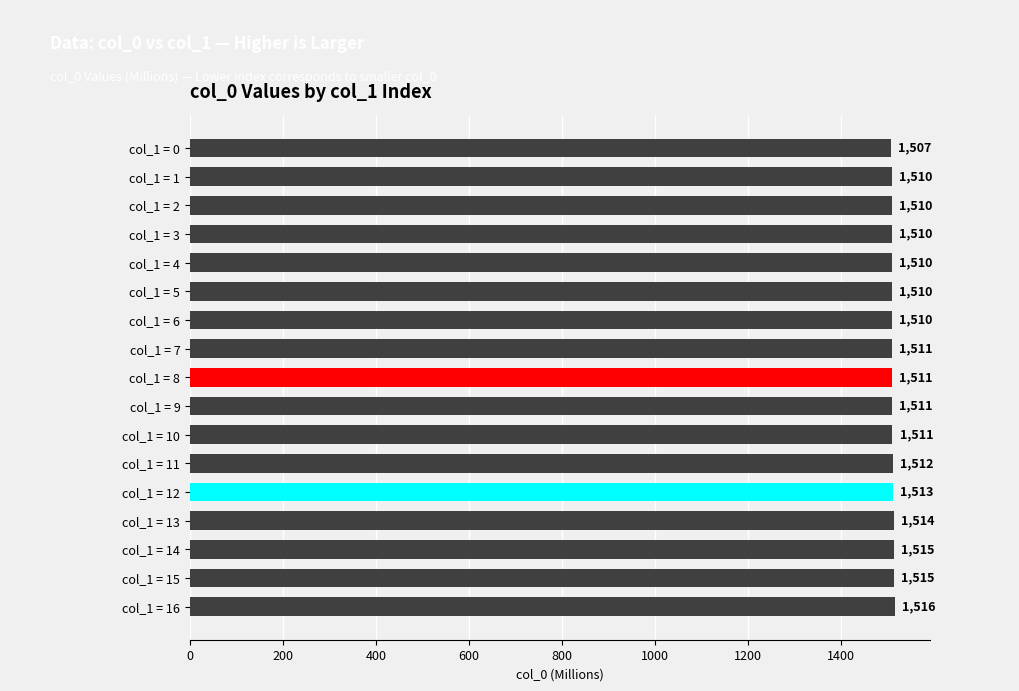

The chart shows a value of 2553.3 at col_1 = 15. True or false?

False